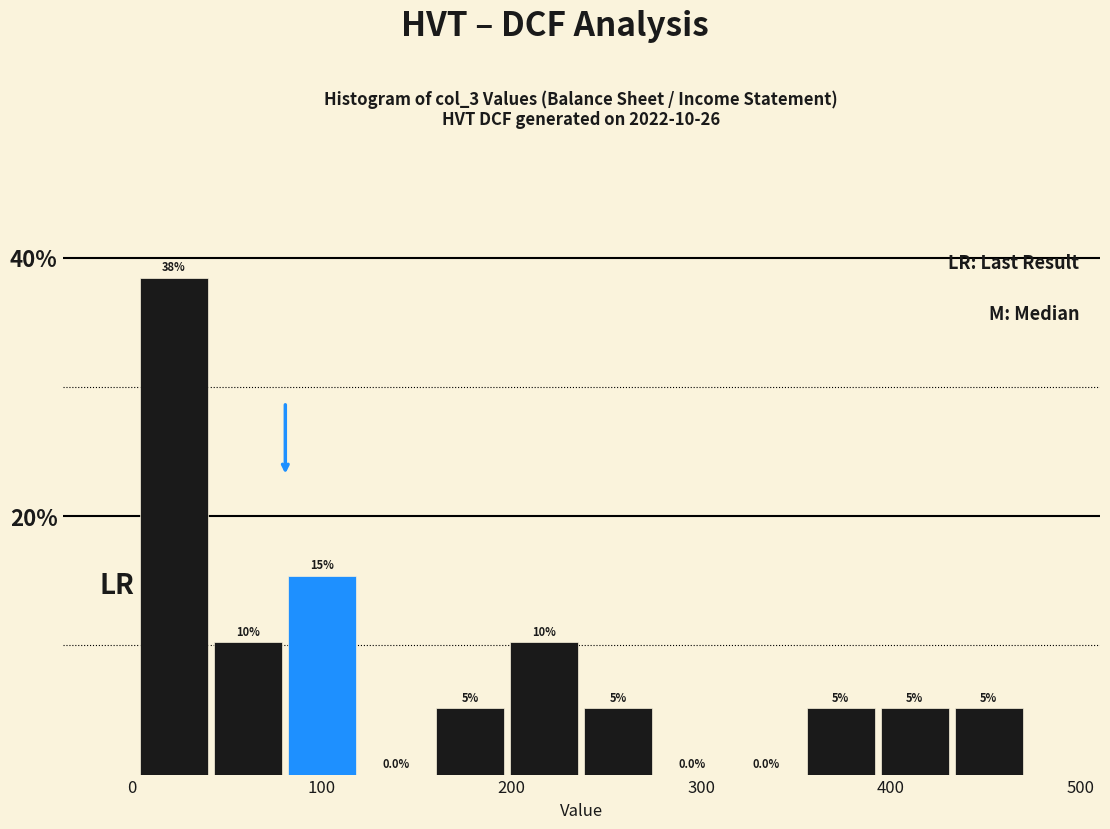

Around what value on the x-axis is the tallest bar? Give the approximate position of its centre, as read against the axis.

20